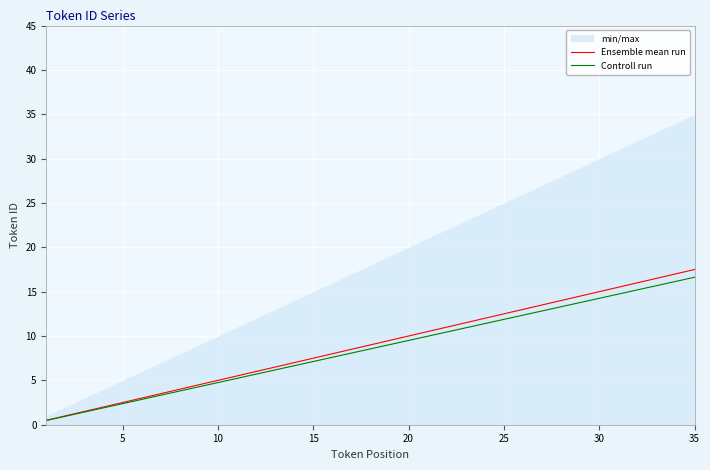

The Controll run series shows 12.1 at 15. True or false?

False